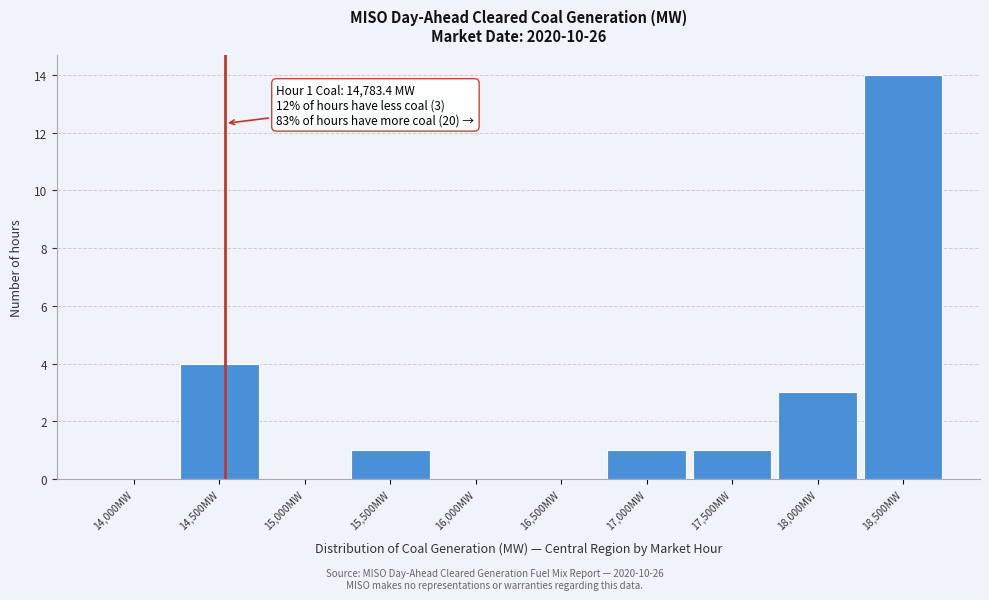

Reading left to right, what are all the values shown in this chart?

14,000MW=0	14,500MW=4	15,000MW=0	15,500MW=1	16,000MW=0	16,500MW=0	17,000MW=1	17,500MW=1	18,000MW=3	18,500MW=14